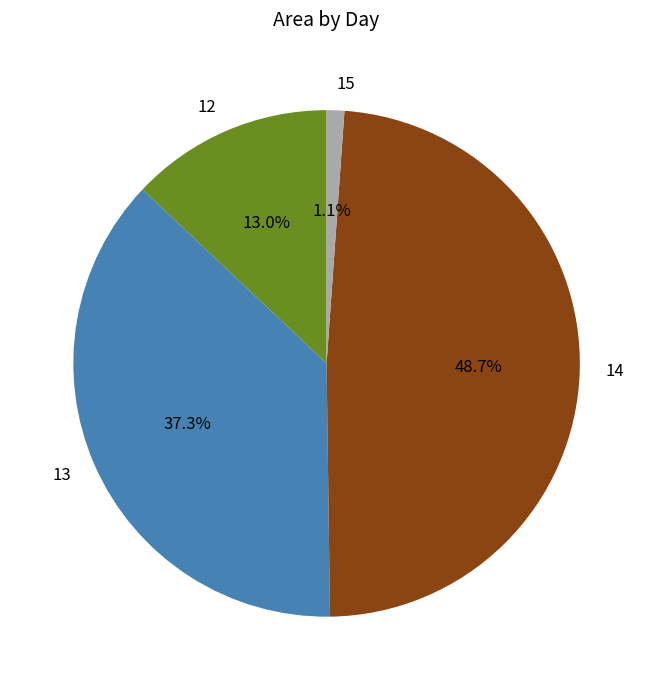

Which category has the biggest portion of the pie?

14